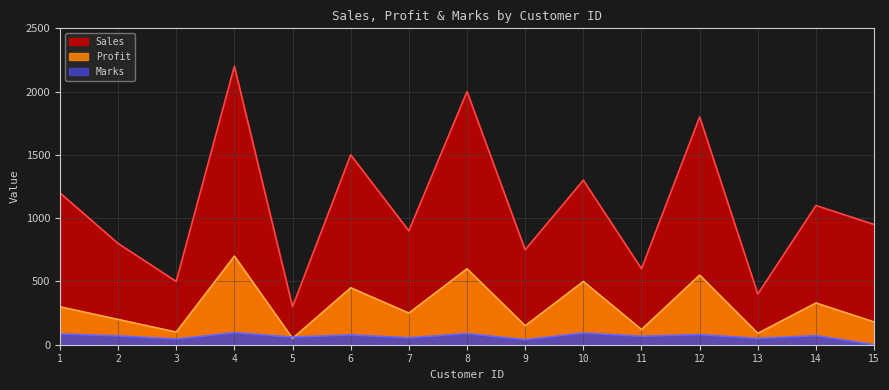

What is the value of the Profit point at the 4th from the left?

700